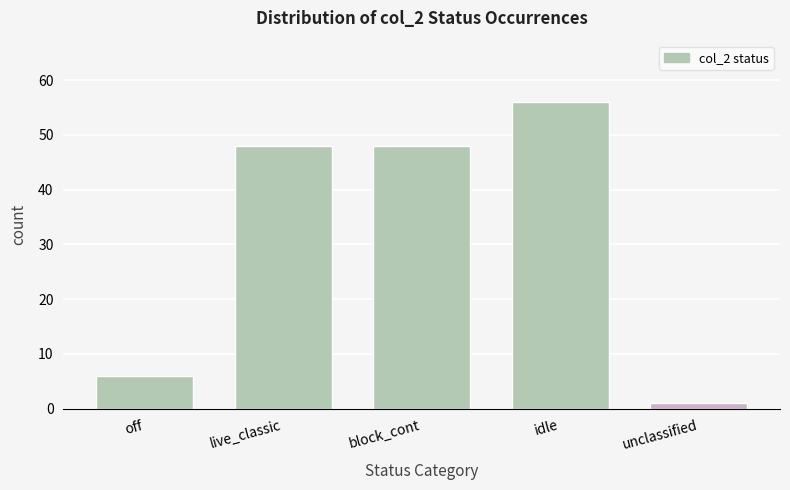

Reading left to right, extract all data points from this chart.

6	48	48	56	1